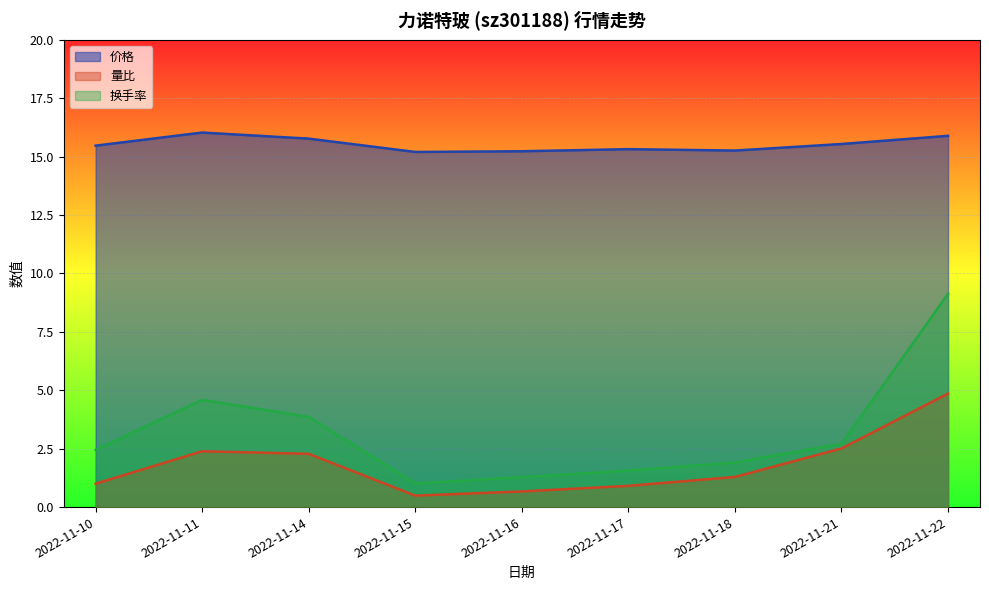

At which label does 量比 reach its minimum?

2022-11-15